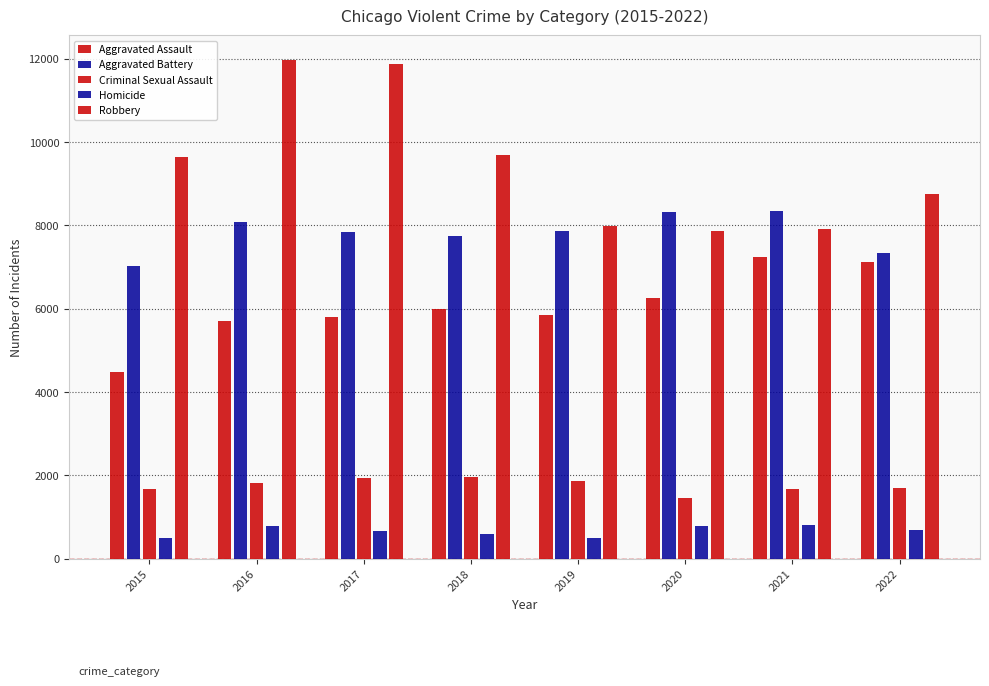

How many series are shown in this chart?

5